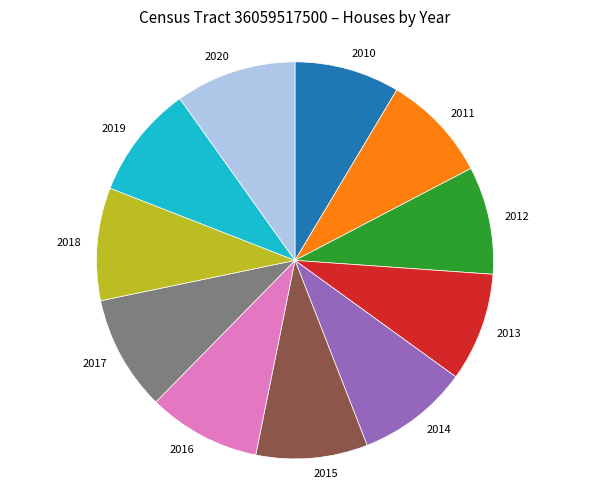

Is there a majority slice in this chart?

No